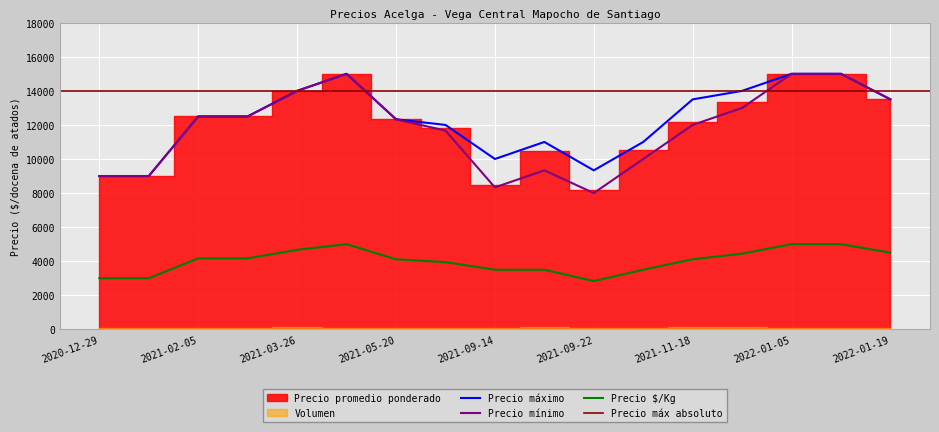

Does the chart display data point markers on the line(s)?

No